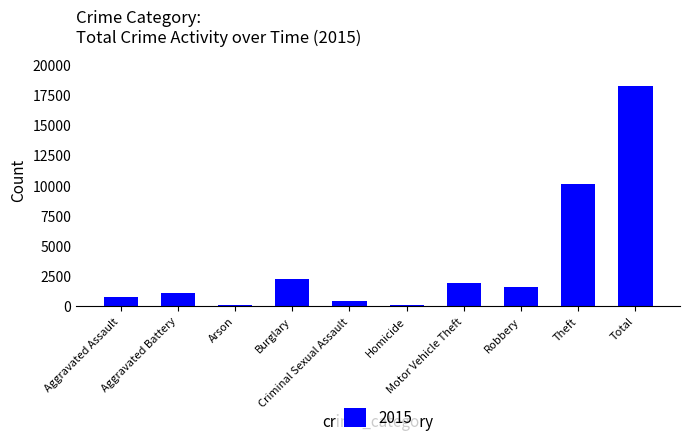

What is the maximum value shown in the chart?

18221